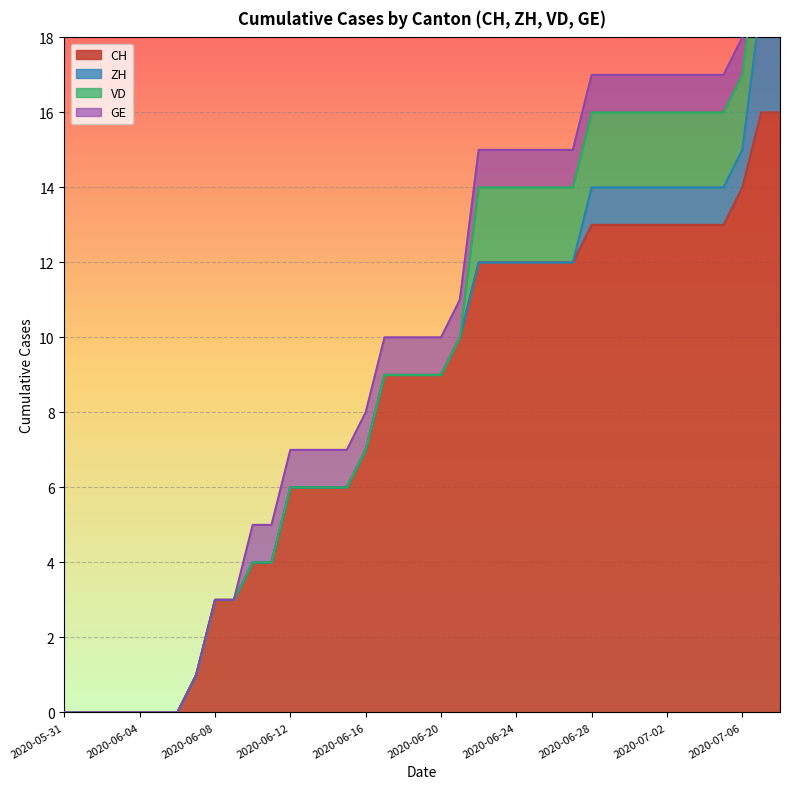

What is the spread (max minus min) of values at 2020-06-08?

3